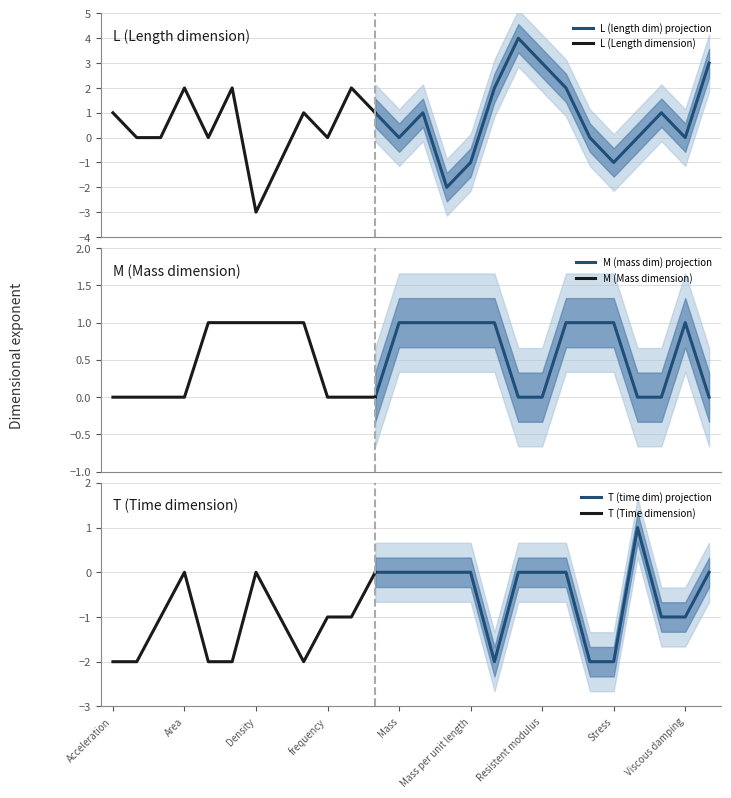

How many T values are between -2 and 0?

25